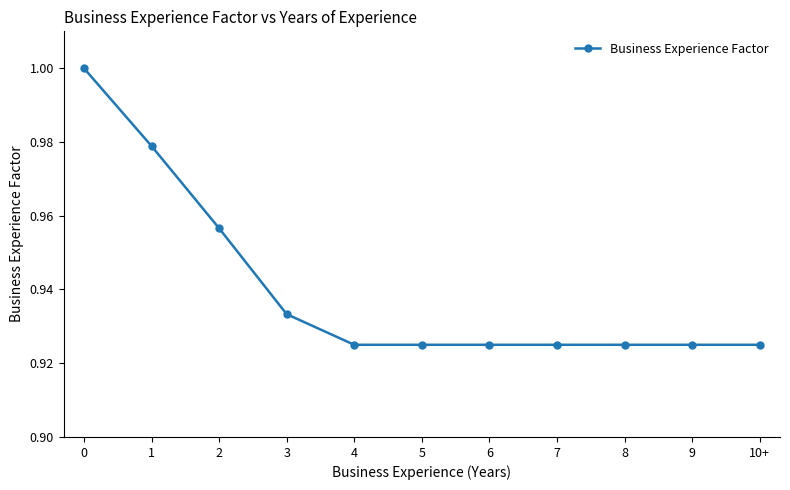

What position from the right is 9?

2